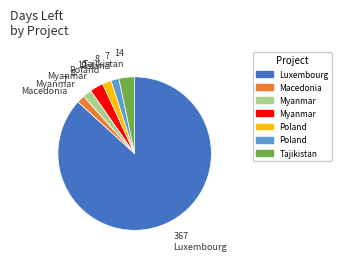

How many segments does this pie chart have?

7